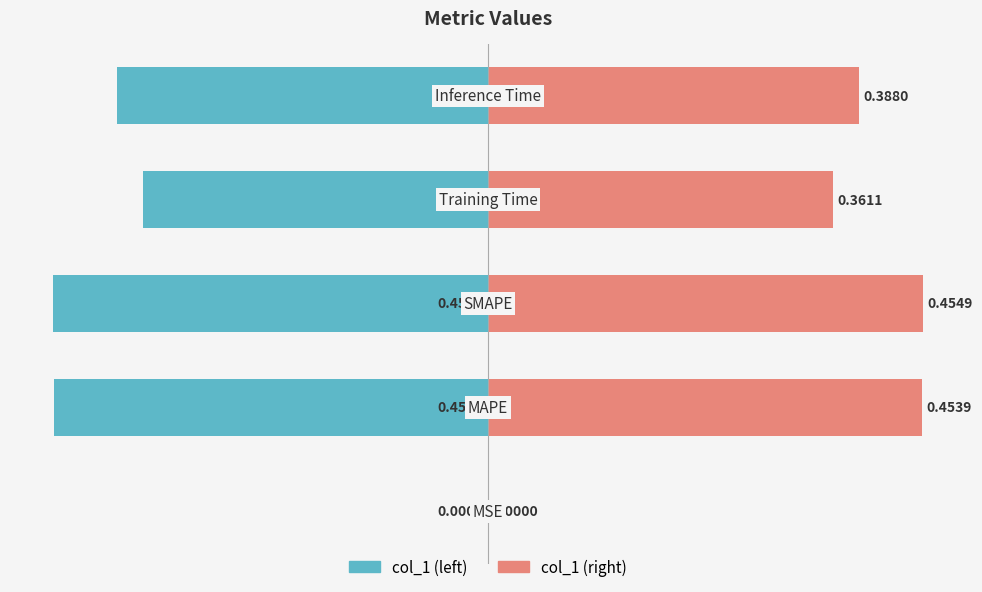

Reading left to right, what are all the values shown in this chart?

col_1 (left): -0.0	-0.5	-0.5	-0.4	-0.4
col_1 (right): 0.0	0.5	0.5	0.4	0.4